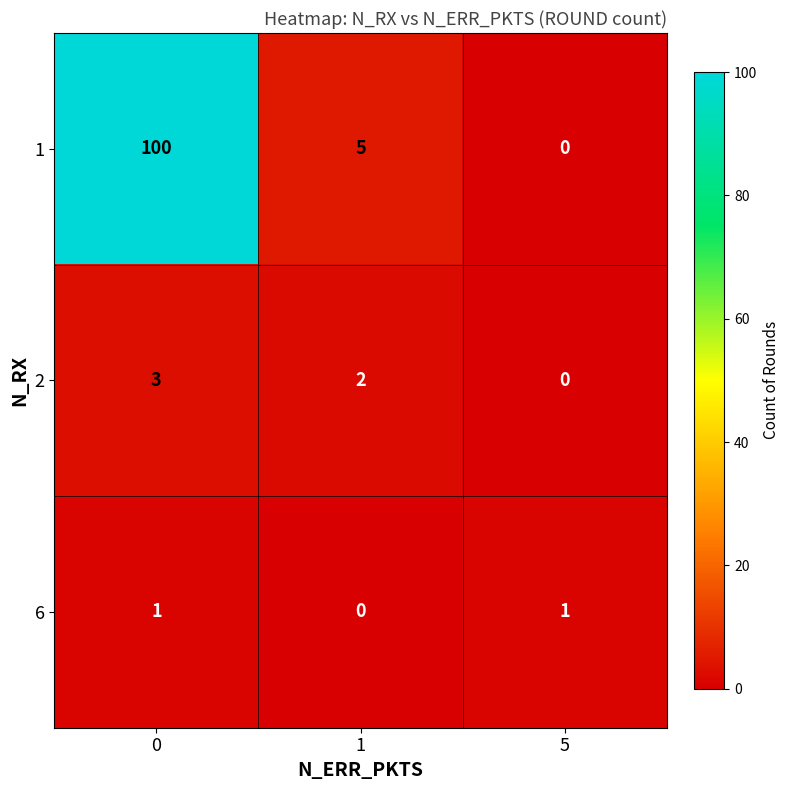

Rank the series at 1 from lowest to highest value.

6, 2, 1